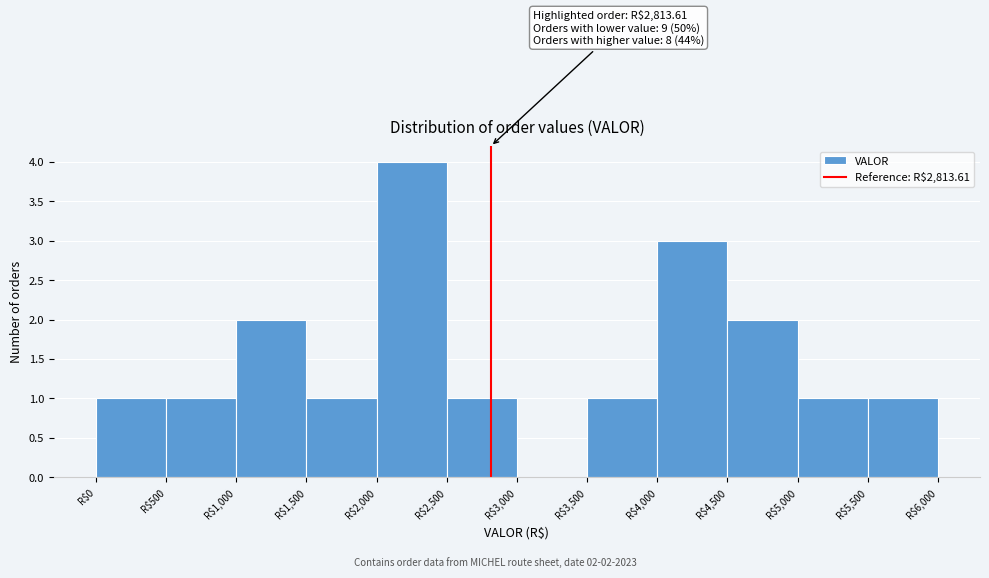

Over which range of the x-axis is the bar tallest?

2000 to 2500